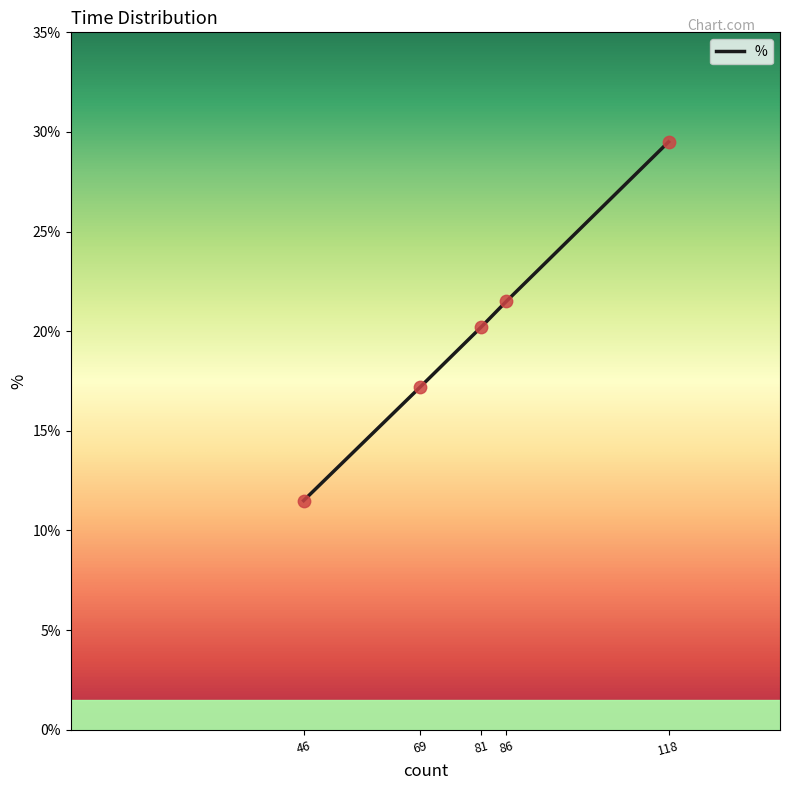

What is the change in value from 81 to 118?

+9.3